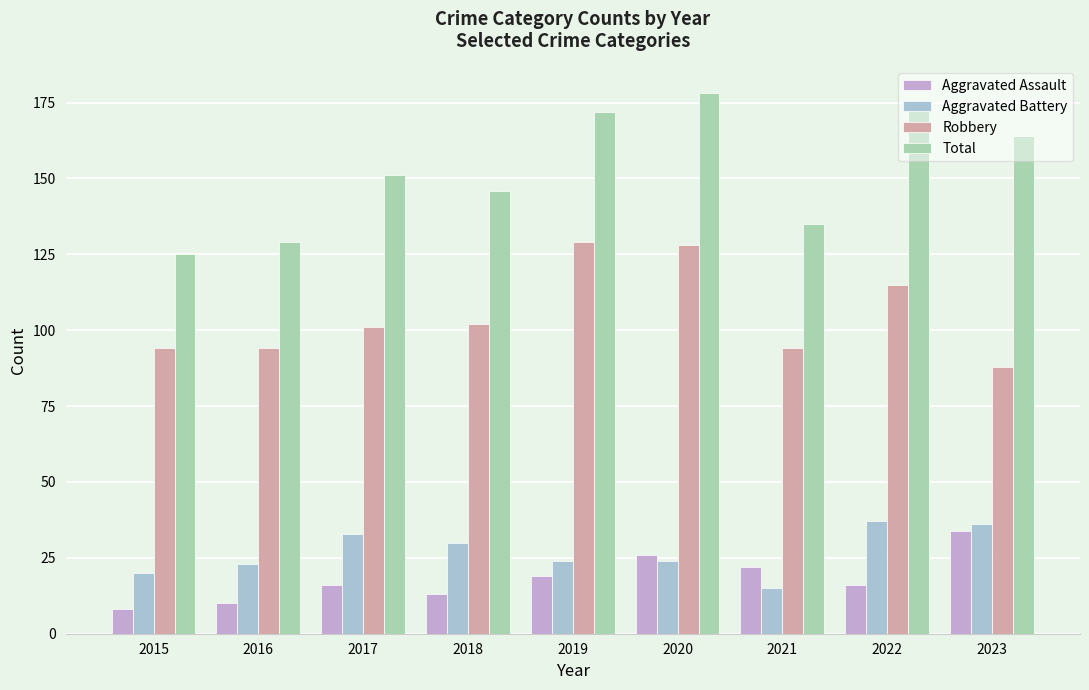

Are the bars grouped side by side (vs. stacked)?

Yes